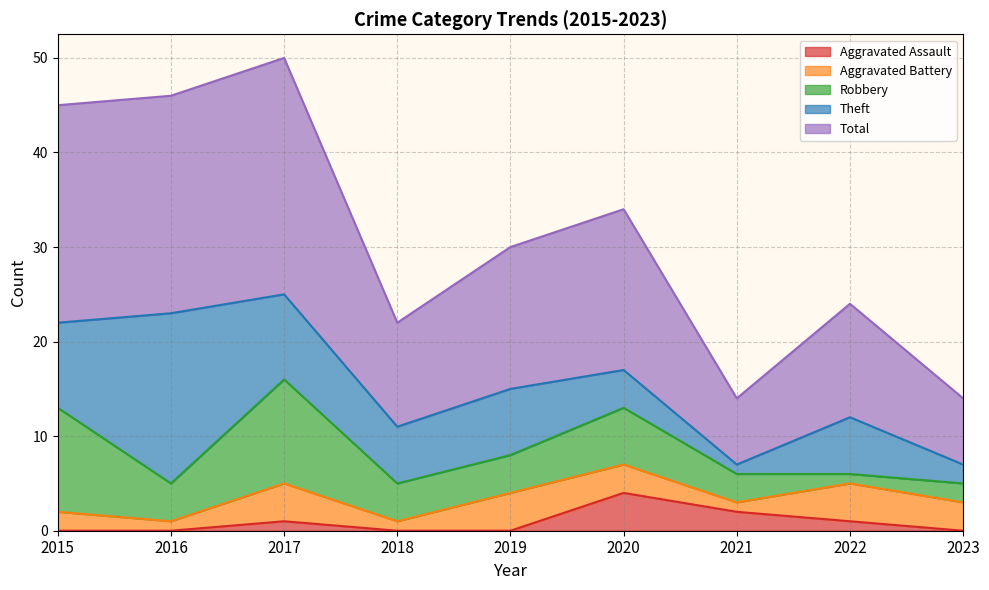

What is the value of the Total point at the 9th from the left?

7